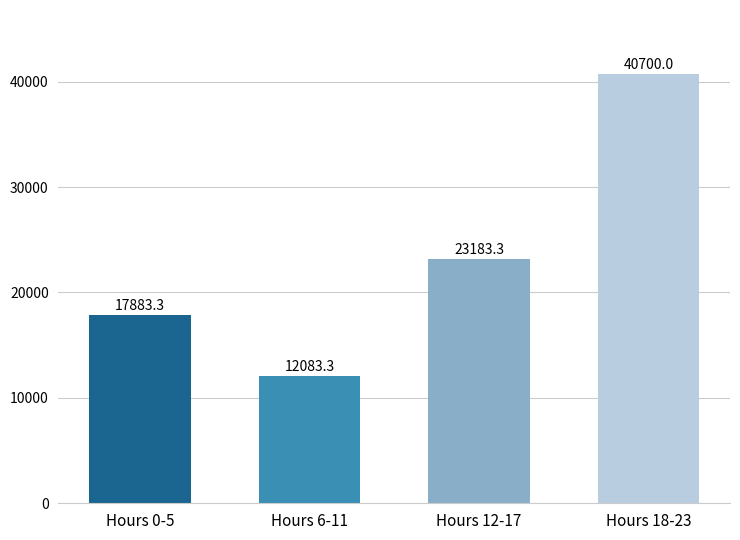

Count the number of categories in the chart.

4